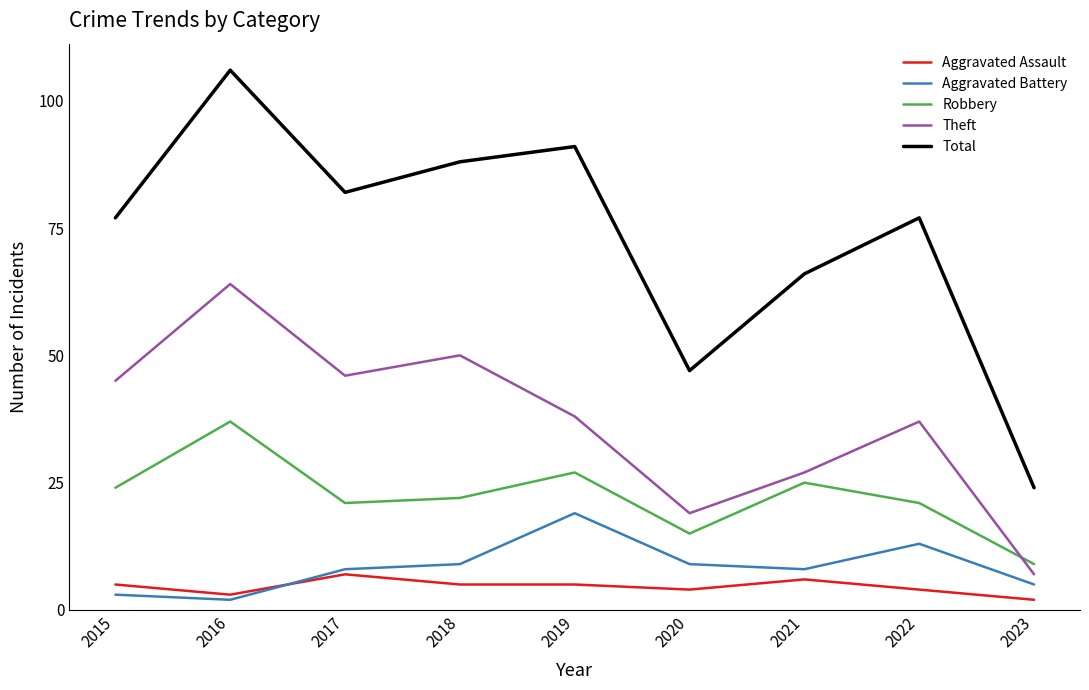

At how many categories does at least one series exceed 23?

9